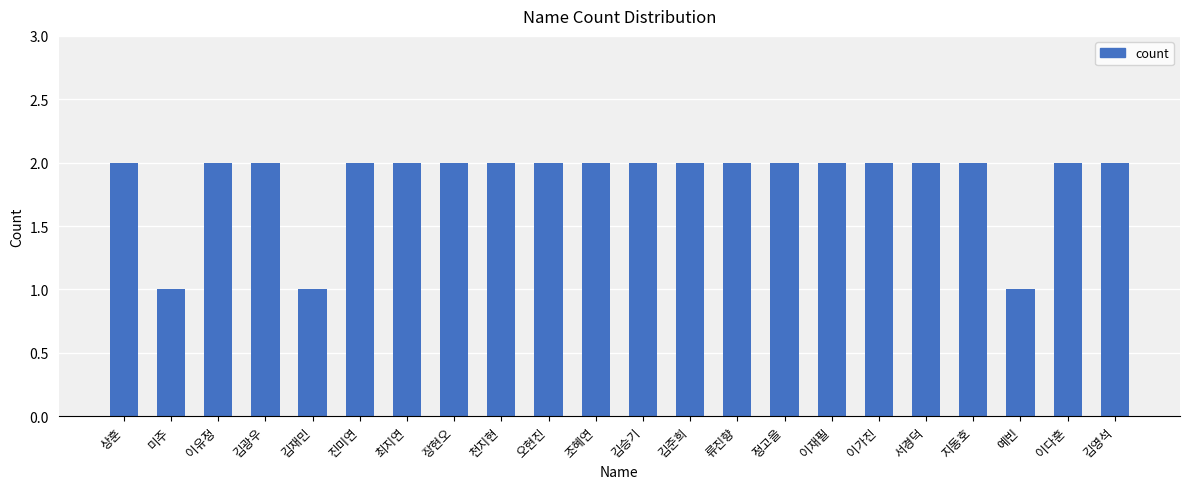

Is it true that the value at 이다훈 is 2?

True